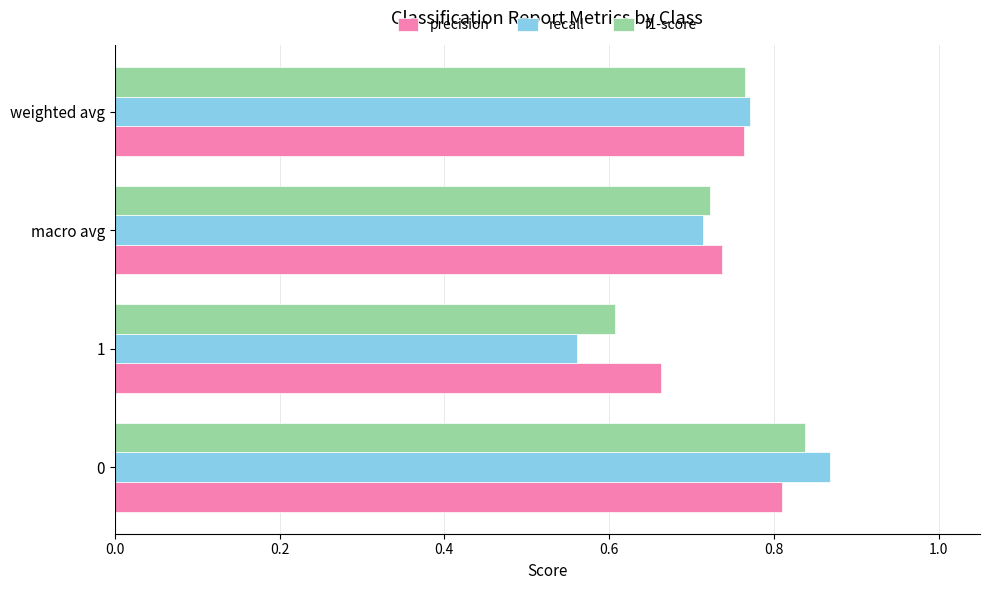

Is it true that recall equals 0.8 at weighted avg?

True